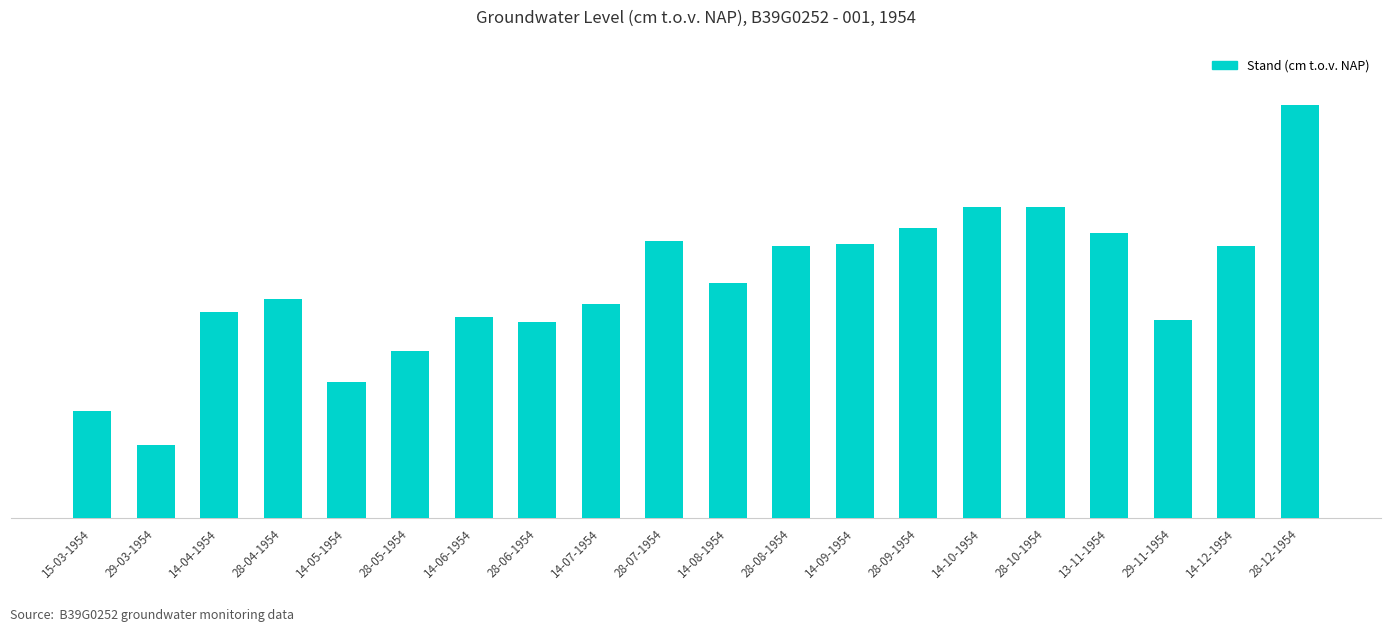

Does the chart contain stacked bars?

No